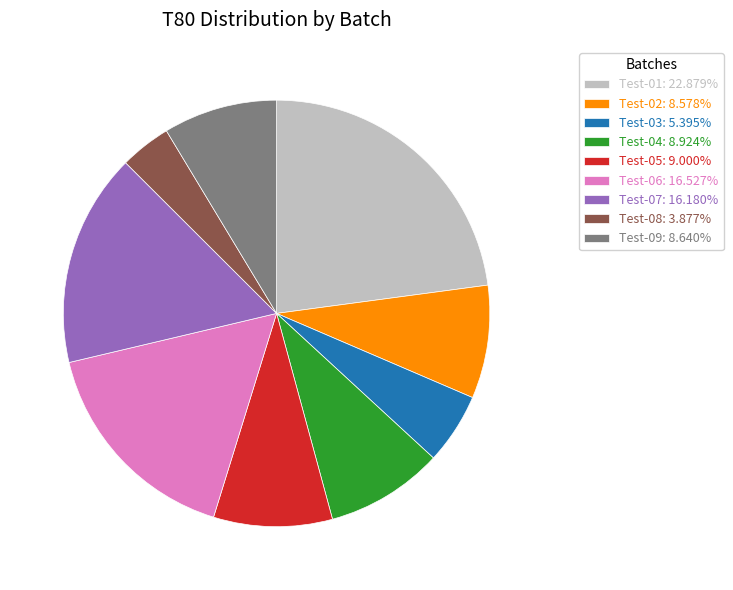

Approximately how many times larger is the value at Test-07: 16.180% compared to Test-01: 22.879%?

0.7